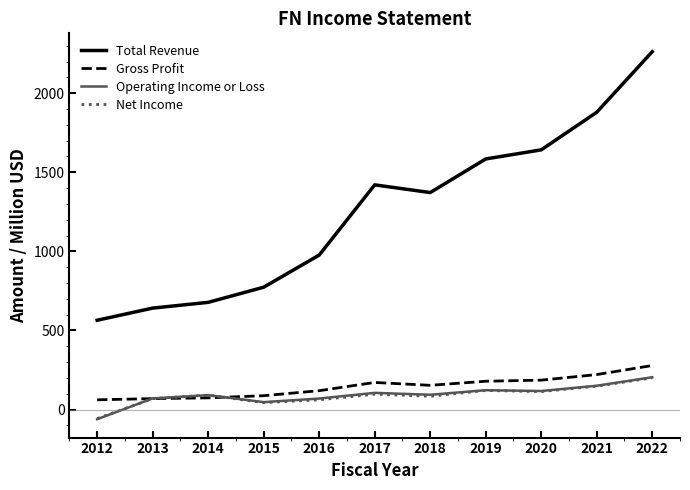

At which label does Net Income reach its peak?

2022